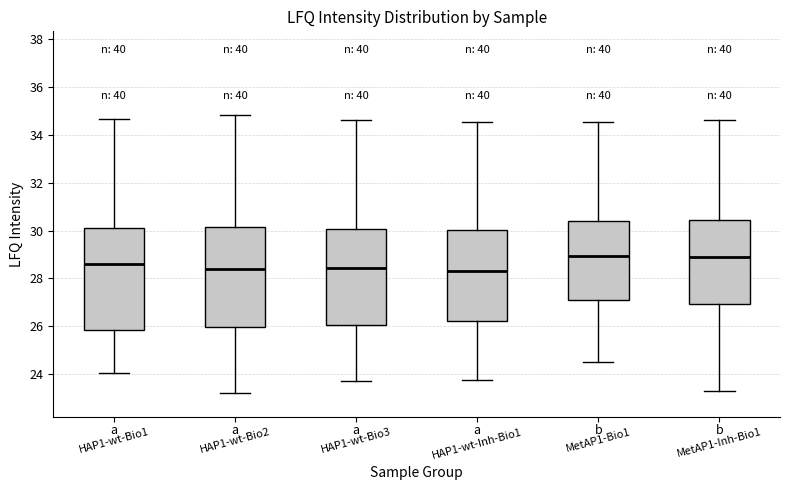

Reading left to right, transcribe this box plot: for each box, give where its median line is, the range the box spans, and where its two whiskers end, as read against the y-axis. The values are not printed on the chart, so give them approximately, as read against the axis.

HAP1-wt-Bio1: median 28.6, box 25.8 to 30.2, whiskers 24.0 to 34.6
HAP1-wt-Bio2: median 28.4, box 26.0 to 30.2, whiskers 23.2 to 34.8
HAP1-wt-Bio3: median 28.4, box 26.0 to 30.0, whiskers 23.6 to 34.6
HAP1-wt-Inh-Bio1: median 28.4, box 26.2 to 30.0, whiskers 23.8 to 34.6
MetAP1-Bio1: median 29.0, box 27.0 to 30.4, whiskers 24.6 to 34.6
MetAP1-Inh-Bio1: median 29.0, box 27.0 to 30.4, whiskers 23.4 to 34.6